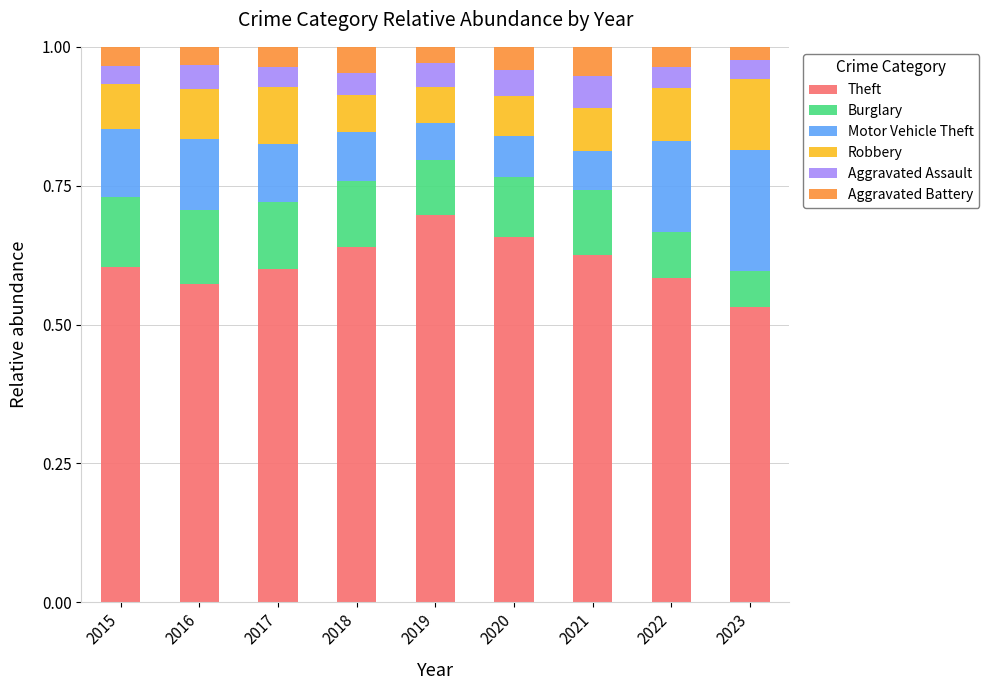

What is the total value across all series at 2016?

1.0